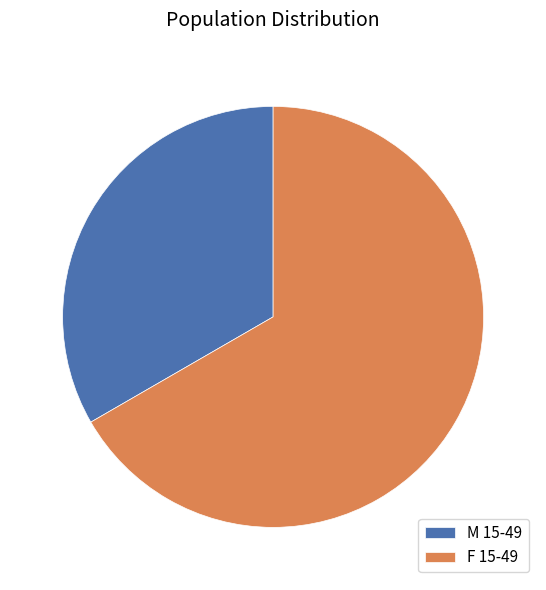

Which slice represents more than half of the pie?

F 15-49